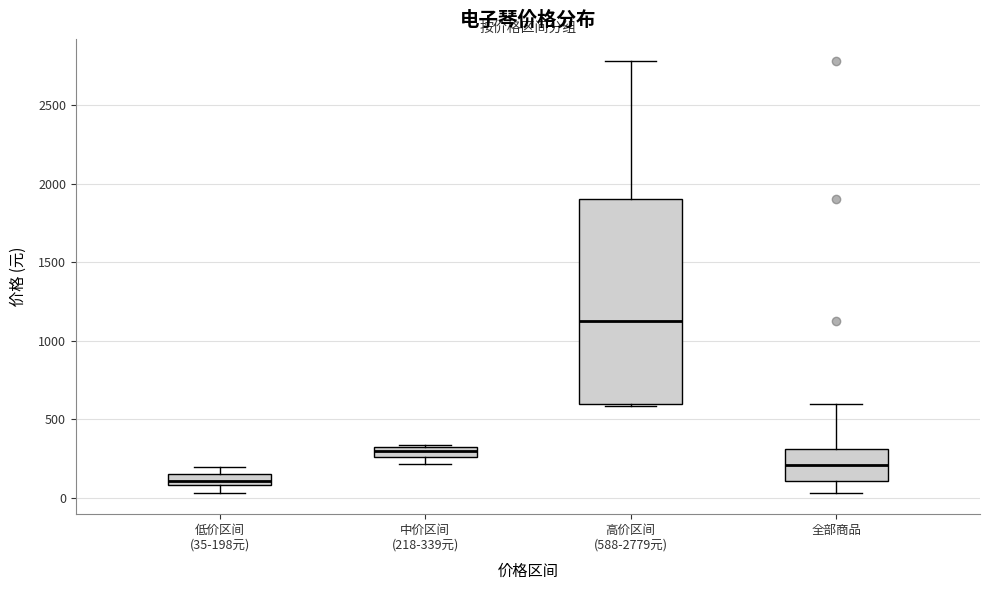

Where is the upper edge of the box for 低价区间 (35-198元) on the y-axis? The values are not printed on the chart, so give them approximately, as read against the axis.

150